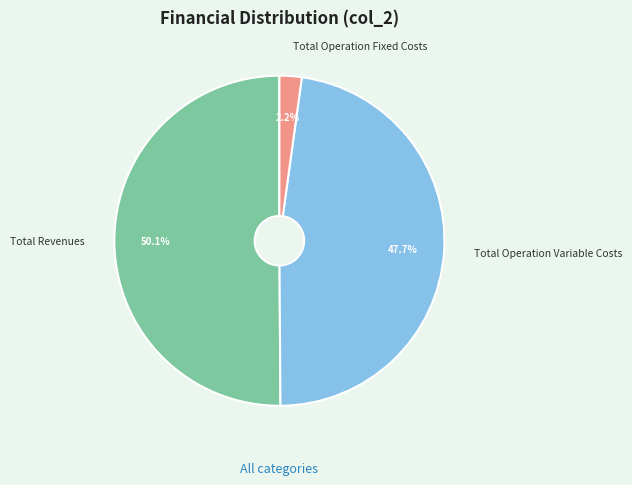

True or false: Total Revenues accounts for 63% of the total.

False